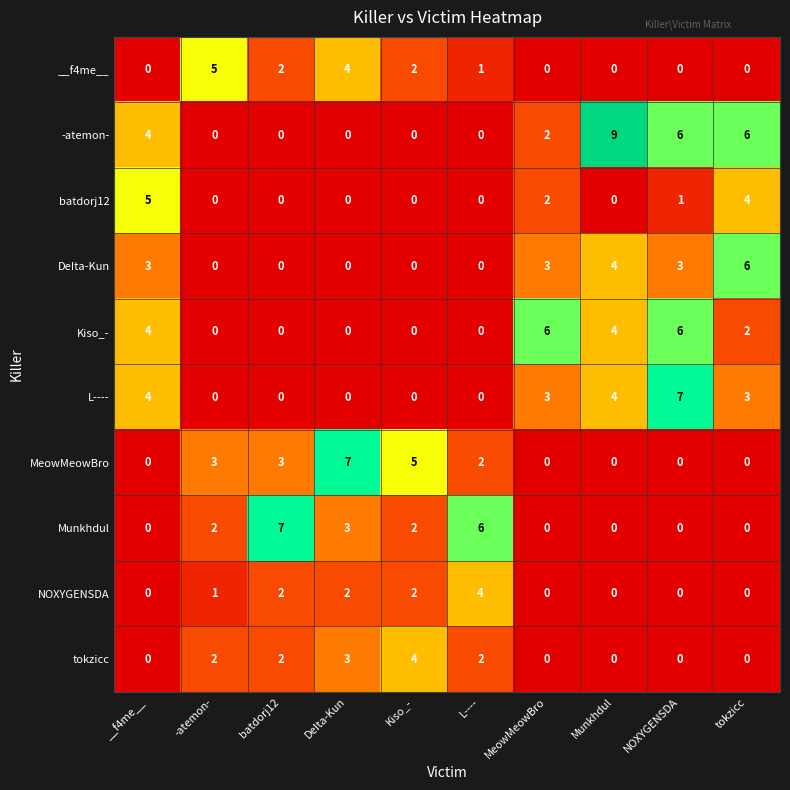

How many Kiso_- values are between 0 and 4?

8